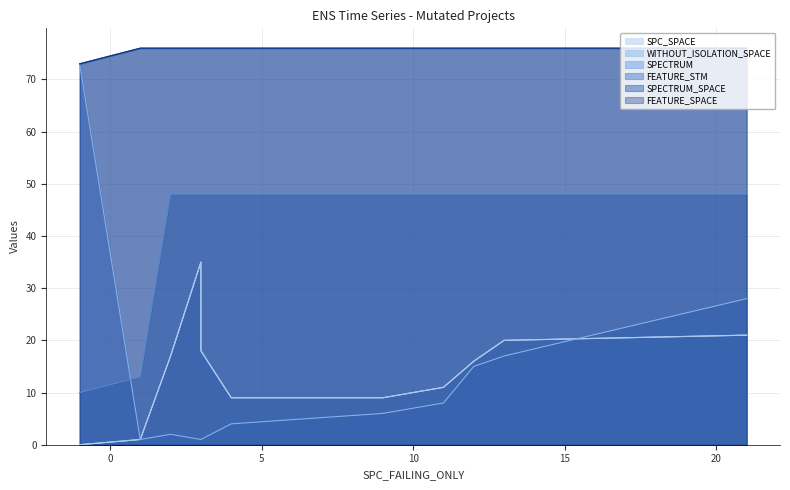

How many interior local valleys does the FEATURE_STM series have?

2